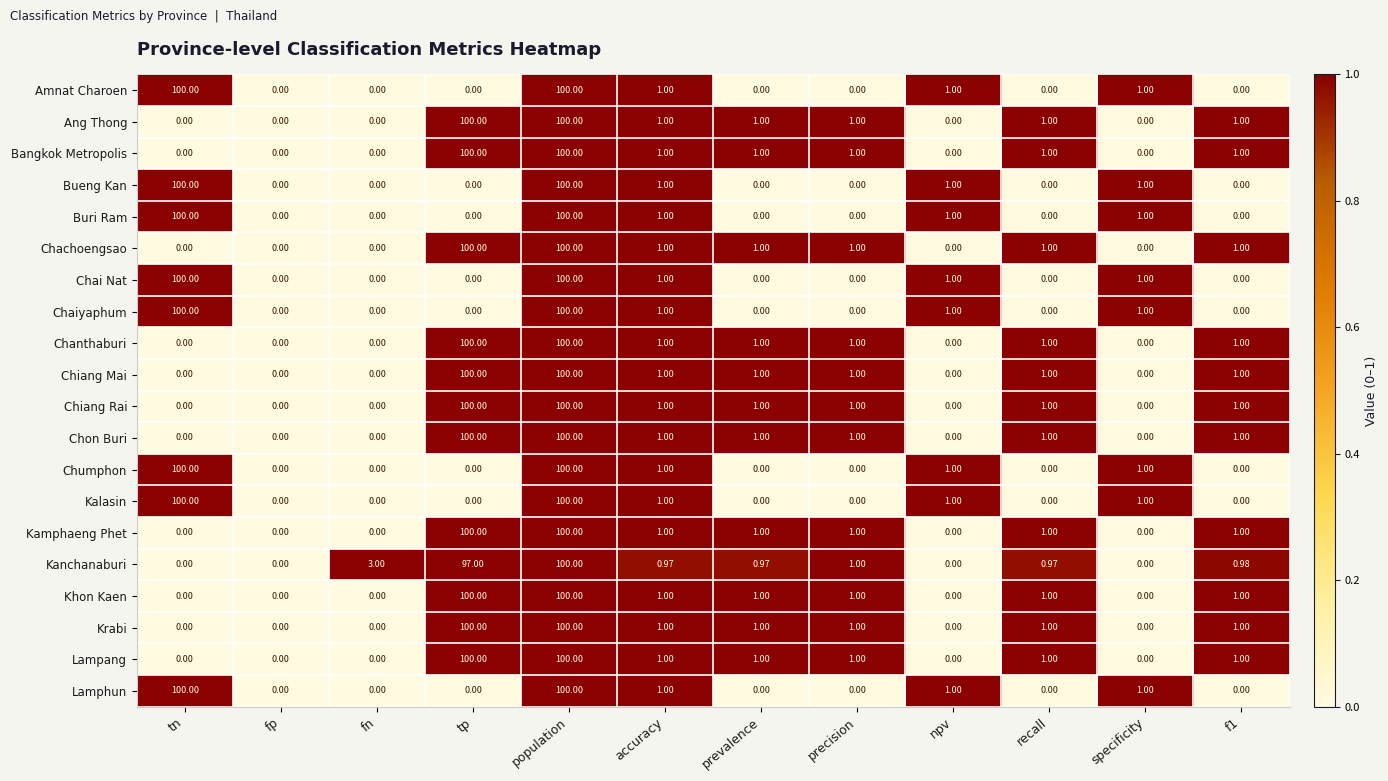

What is the greatest value displayed?

100.0